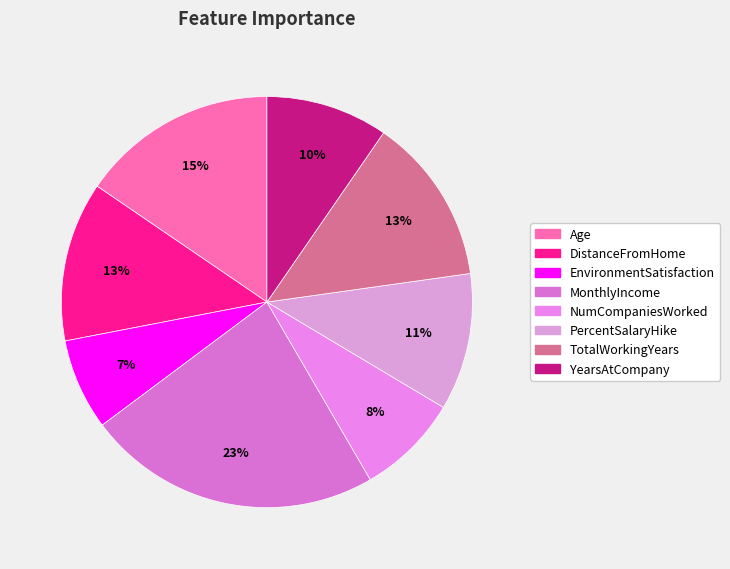

To the nearest percent, what is the combined percentage of EnvironmentSatisfaction and DistanceFromHome?

20%